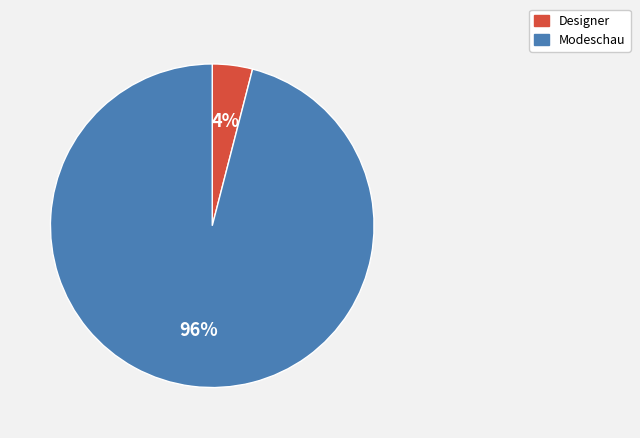

How many segments does this pie chart have?

2